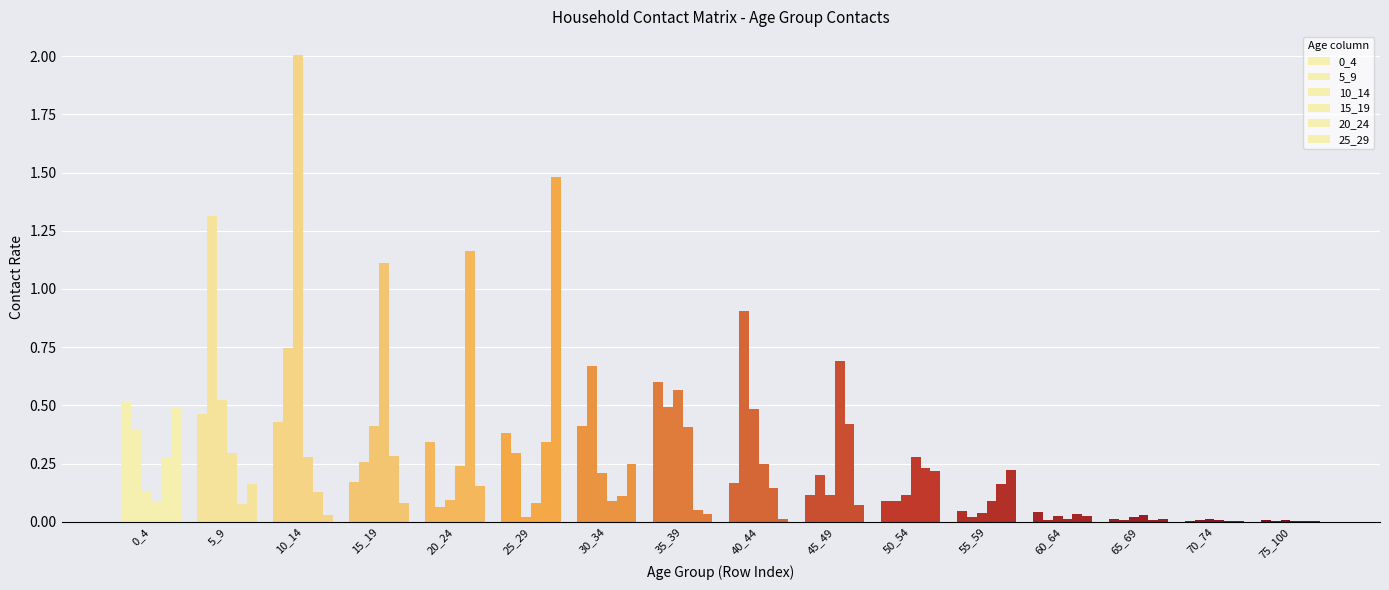

Which label corresponds to the largest value in the chart?

10_14